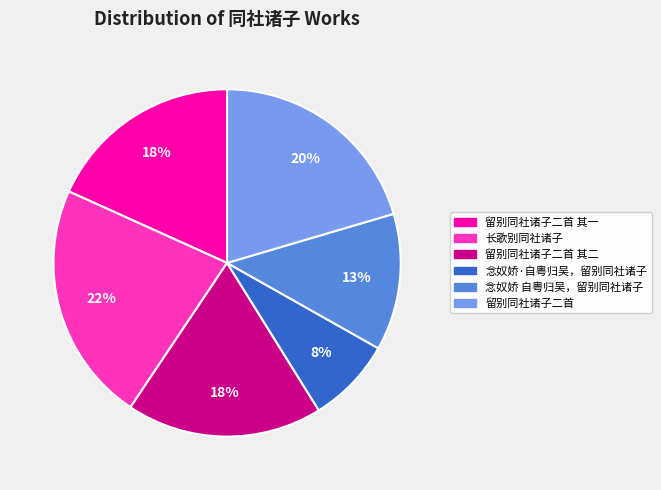

Which category has the biggest portion of the pie?

长歌别同社诸子